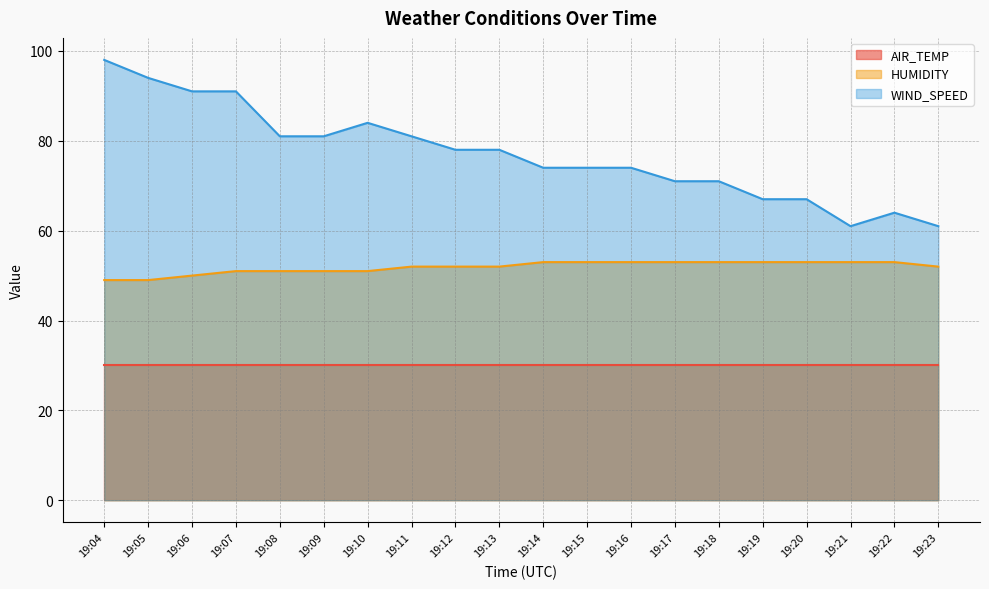

In WIND_SPEED, how many points are lower than both neighbors (excluding endpoints)?

1